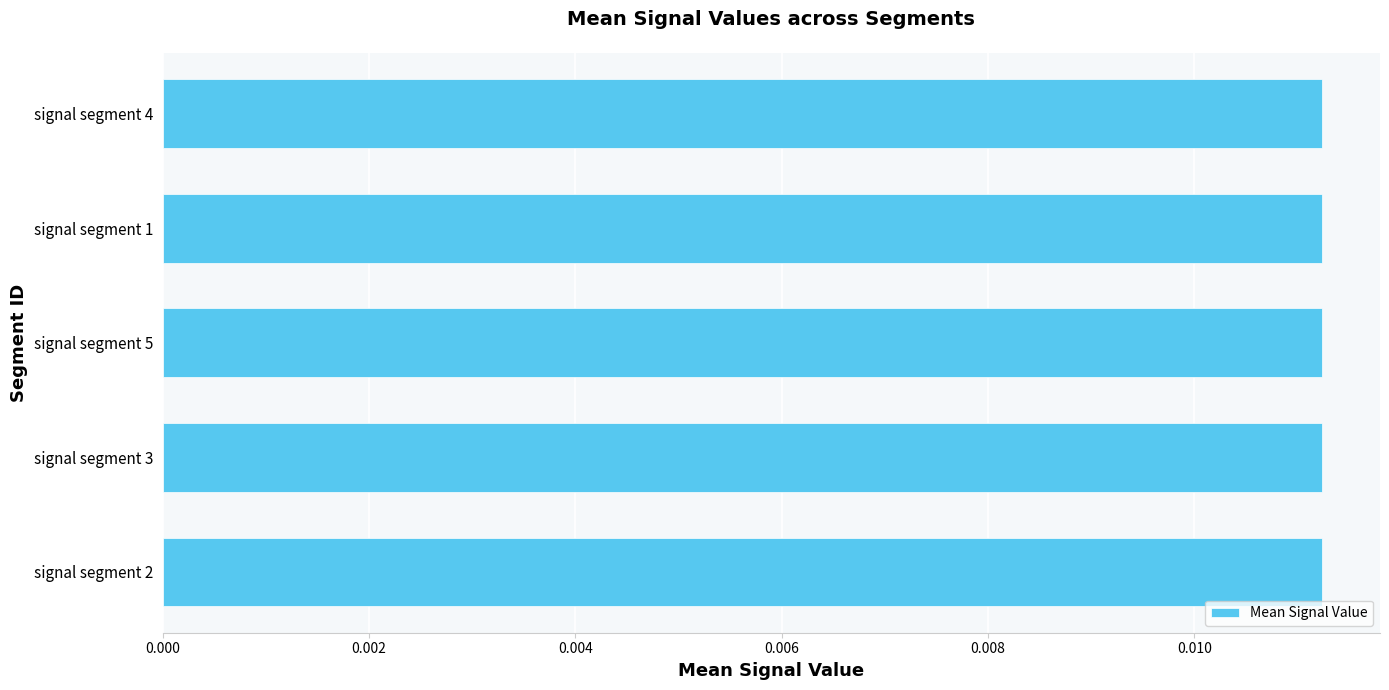

How many bars are there in total?

5